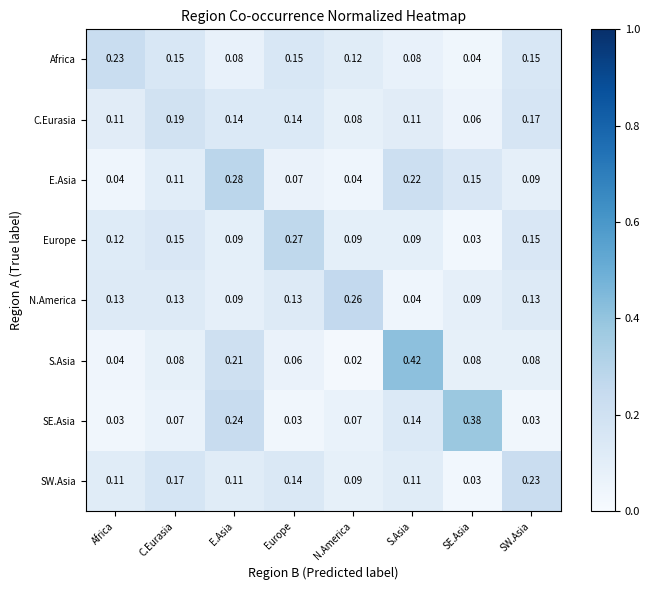

At which label does Europe reach its peak?

Europe